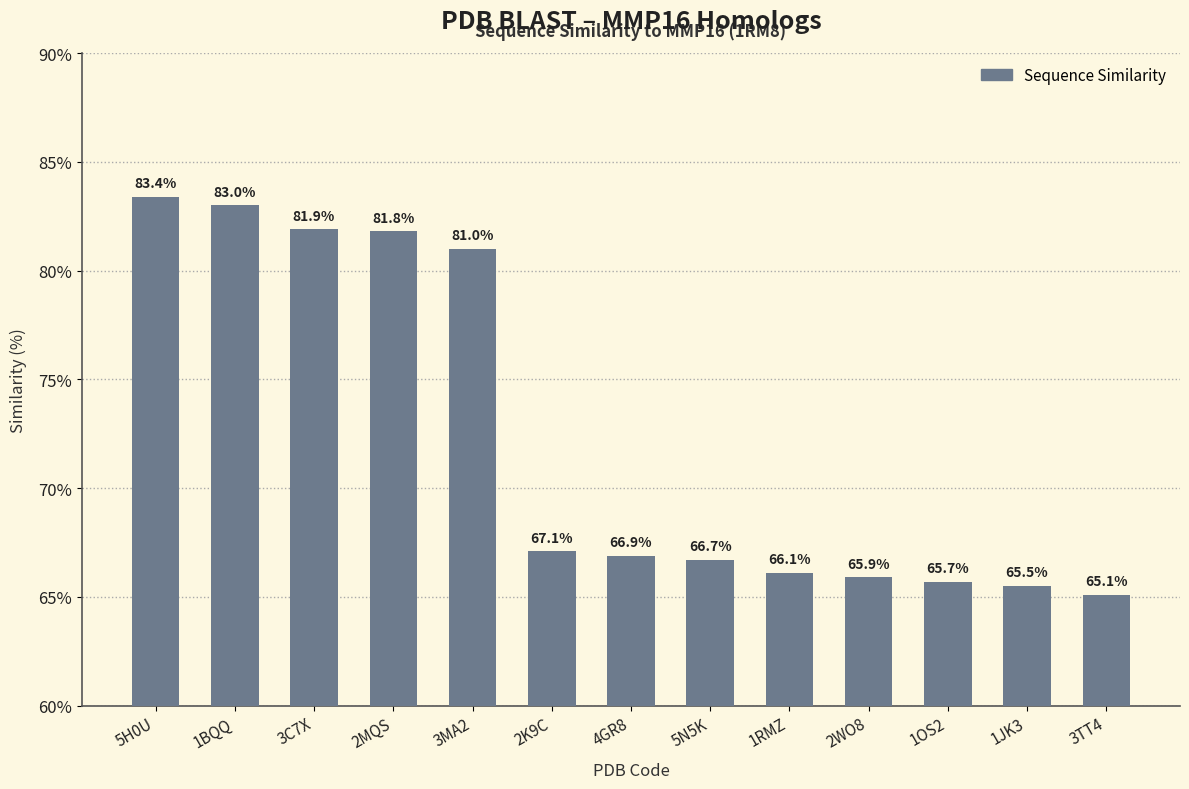

Approximately how many times larger is the value at 1BQQ compared to 1OS2?

1.3